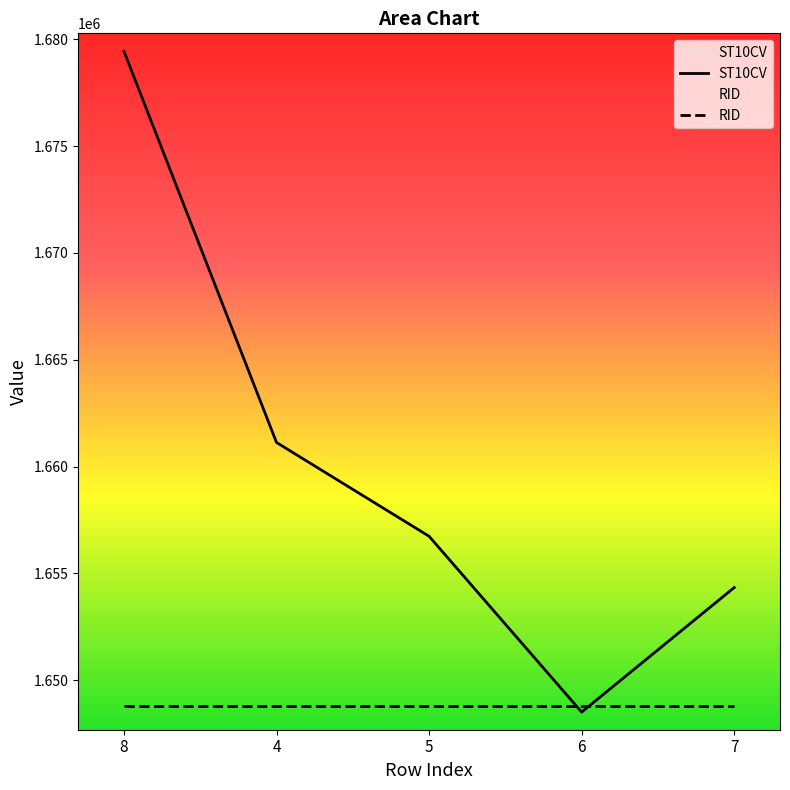

Which label corresponds to the smallest value in the chart?

6